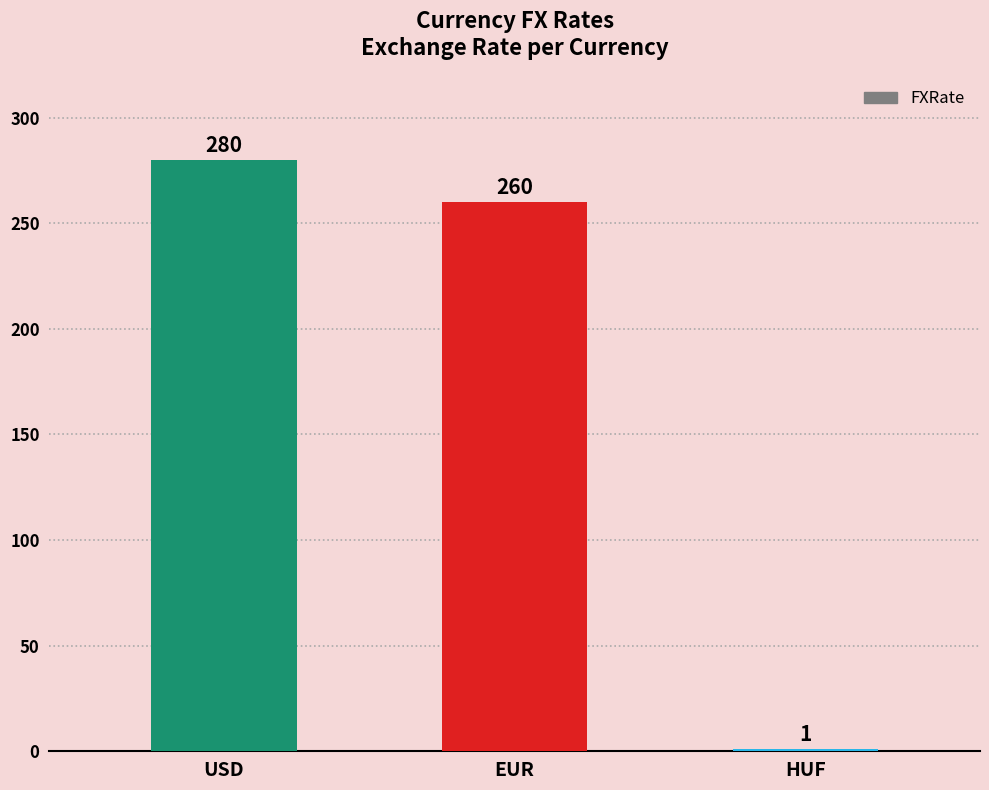

What is the label of the 1st bar from the right?

HUF